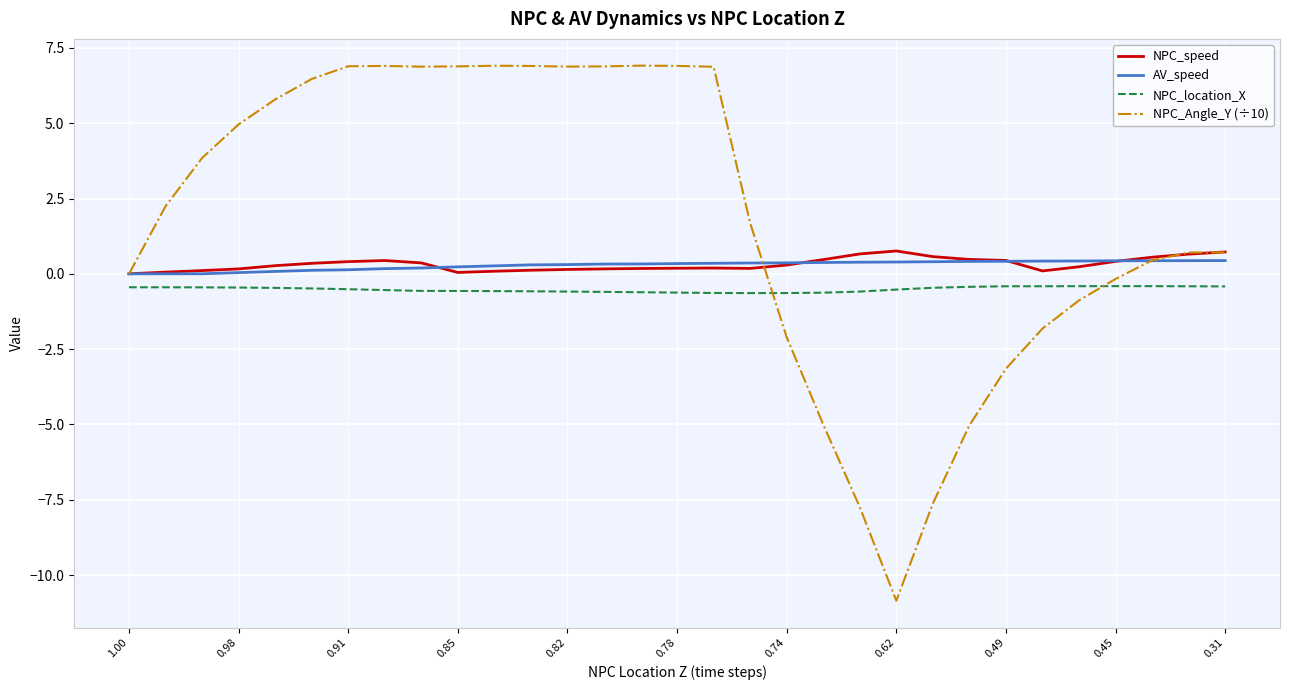

Which series has the widest spread of values?

NPC_Angle_Y (÷10)